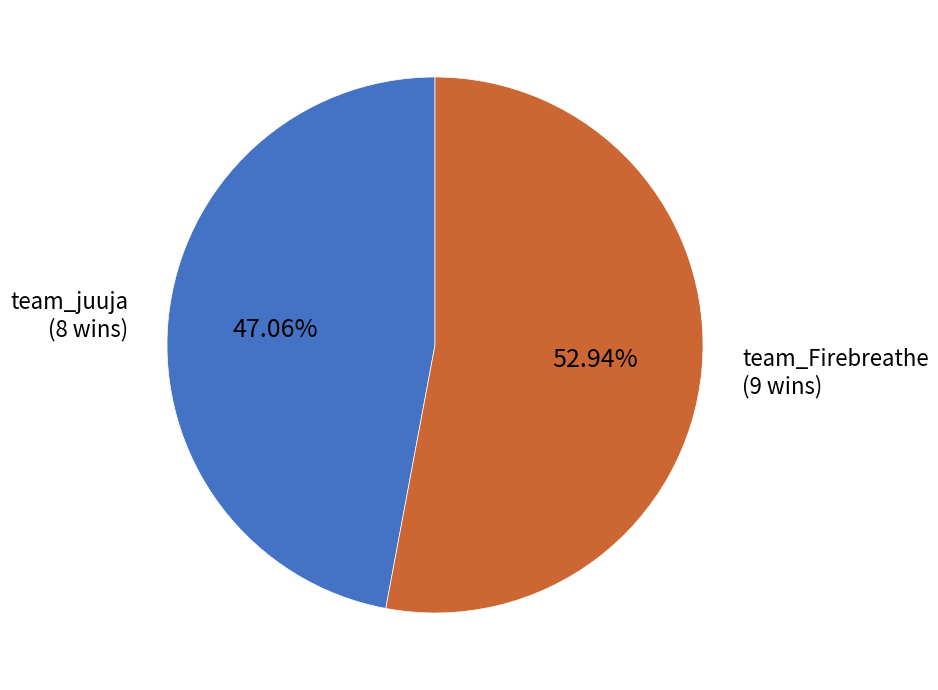

Rank the categories by value from highest to lowest.

team_Firebreathe, team_juuja